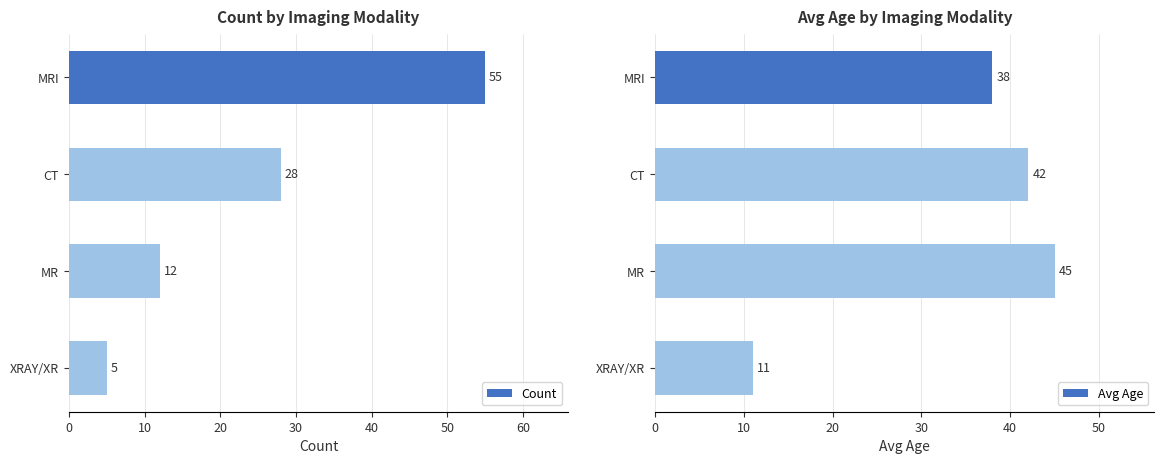

Rank the series by their average value, from highest to lowest.

Avg Age, Count